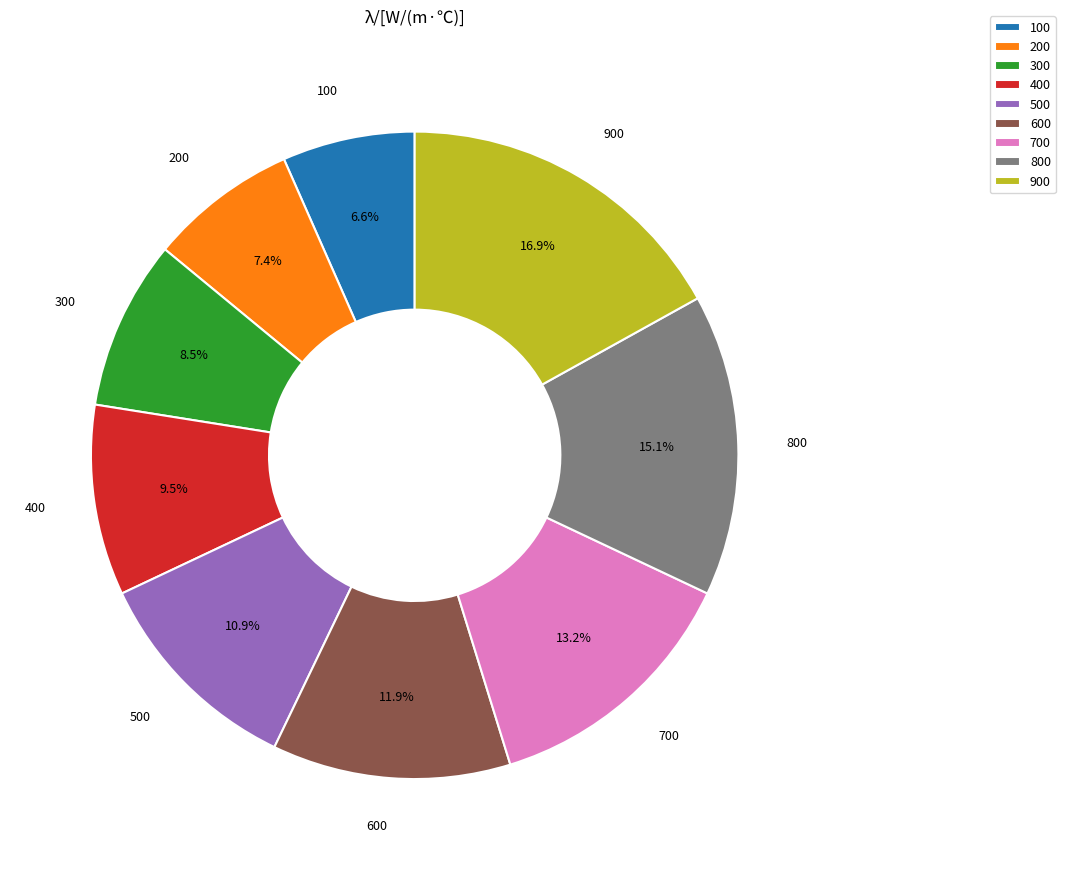

How many segments does this pie chart have?

9